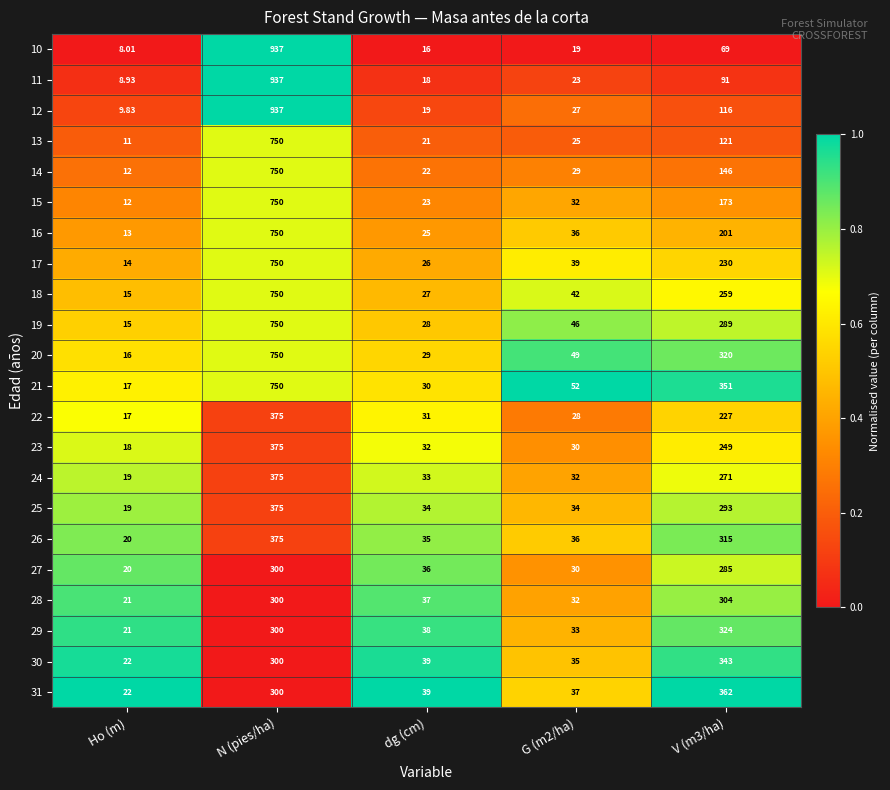

Which series has the largest range (max minus min)?

10